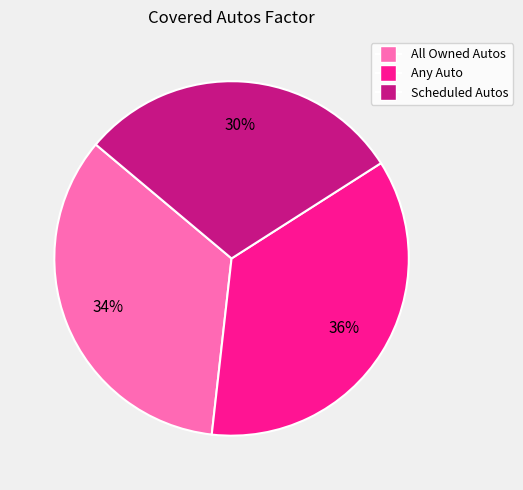

True or false: Scheduled Autos accounts for 30% of the total.

True